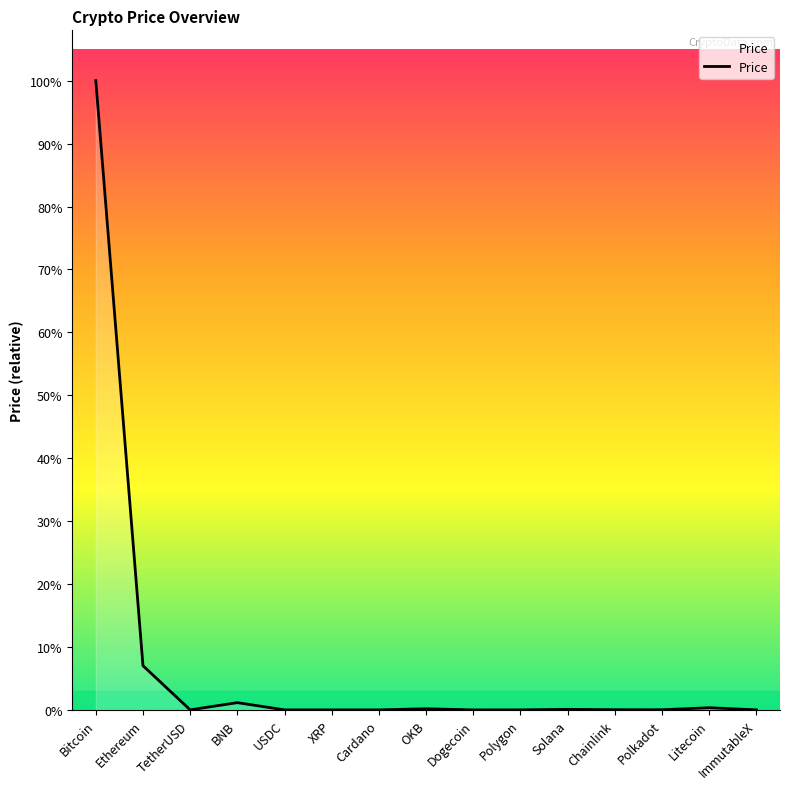

What is the label of the 8th point from the left?

OKB